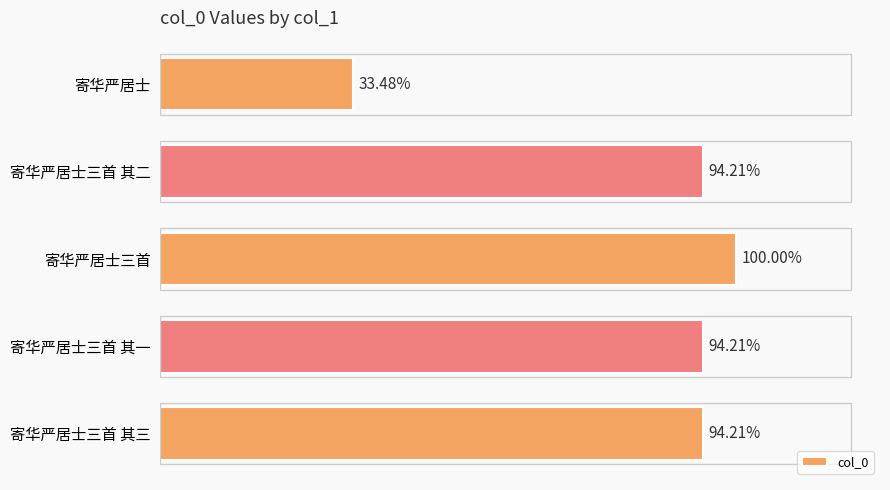

Count the number of data series in this chart.

1